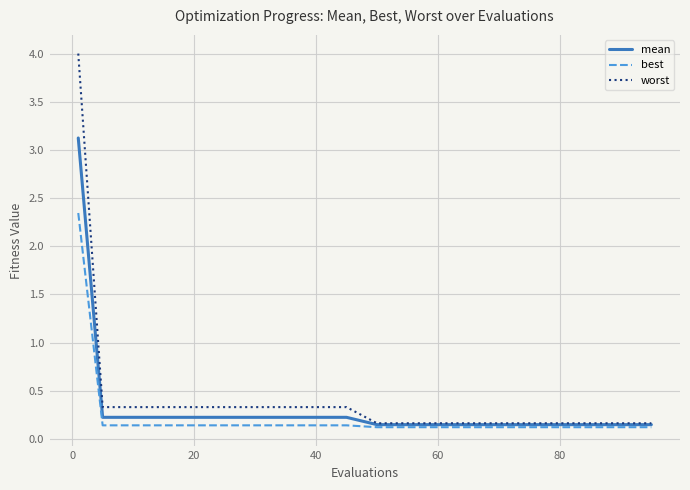

Rank the series by their maximum value, from highest to lowest.

worst, mean, best